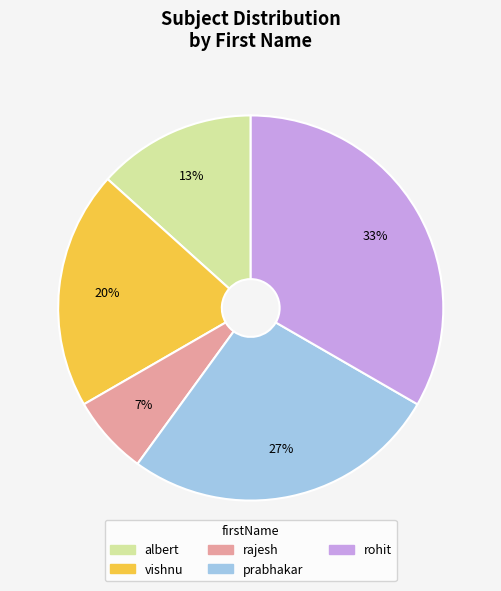

Is there a majority slice in this chart?

No